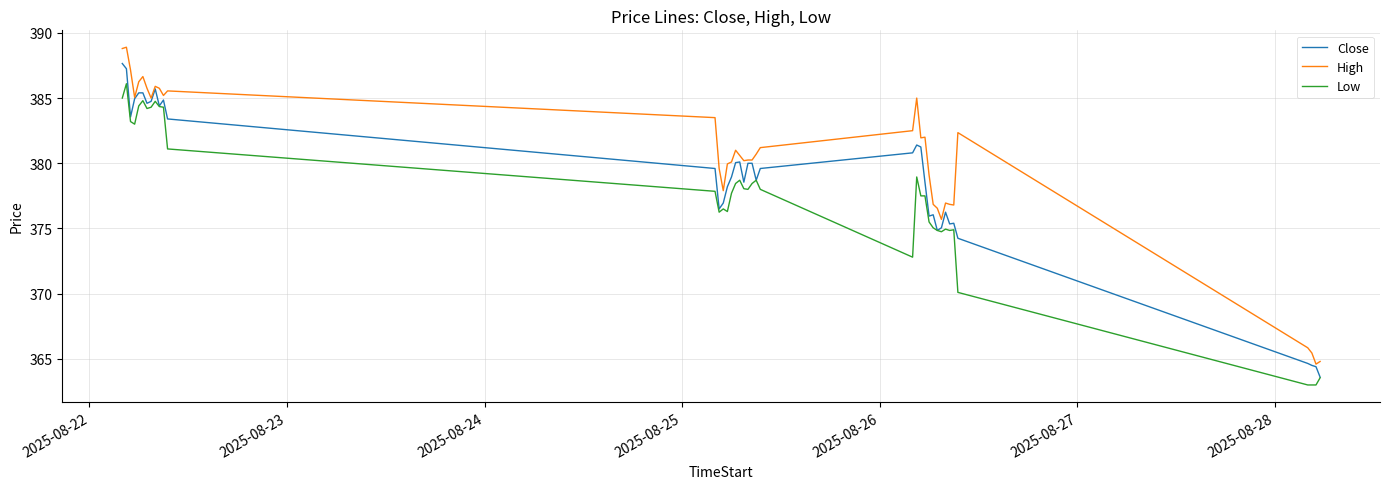

What is the highest value of the Close series?

387.6